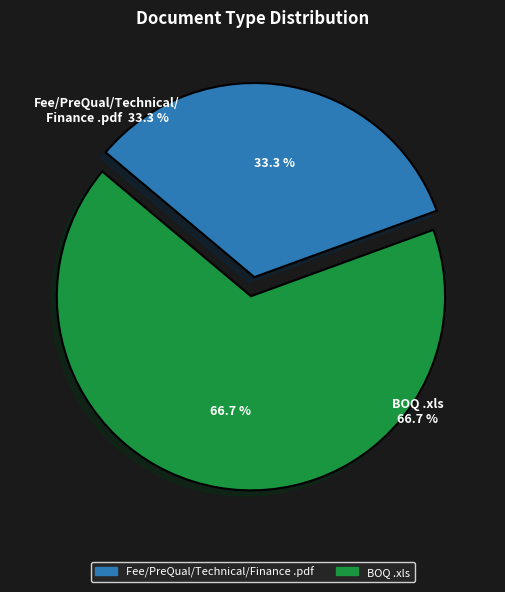

To the nearest percent, what is the difference between the largest and smallest slice percentages?

33%